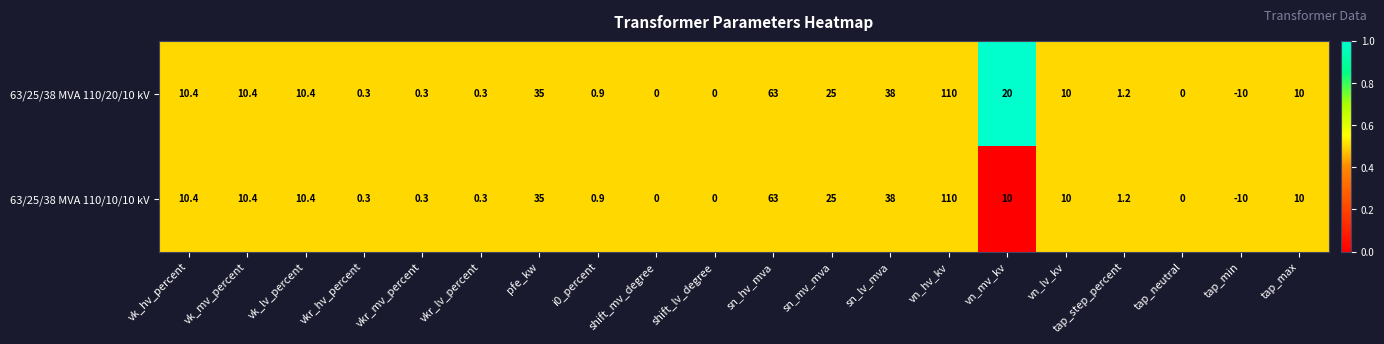

Which series has the largest total across all categories?

63/25/38 MVA 110/20/10 kV